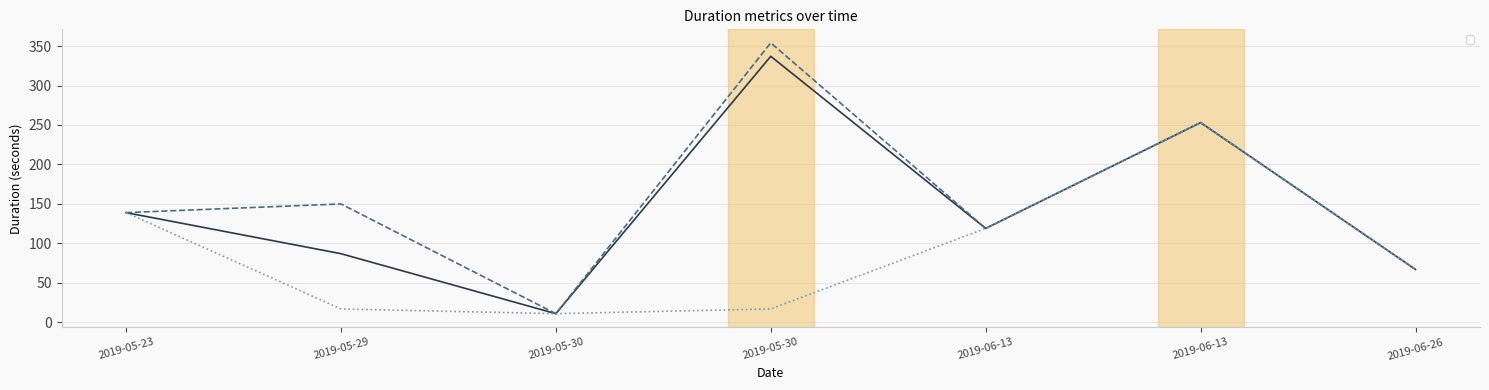

What is the difference between the second highest and second lowest values in the _created_duration series?

122